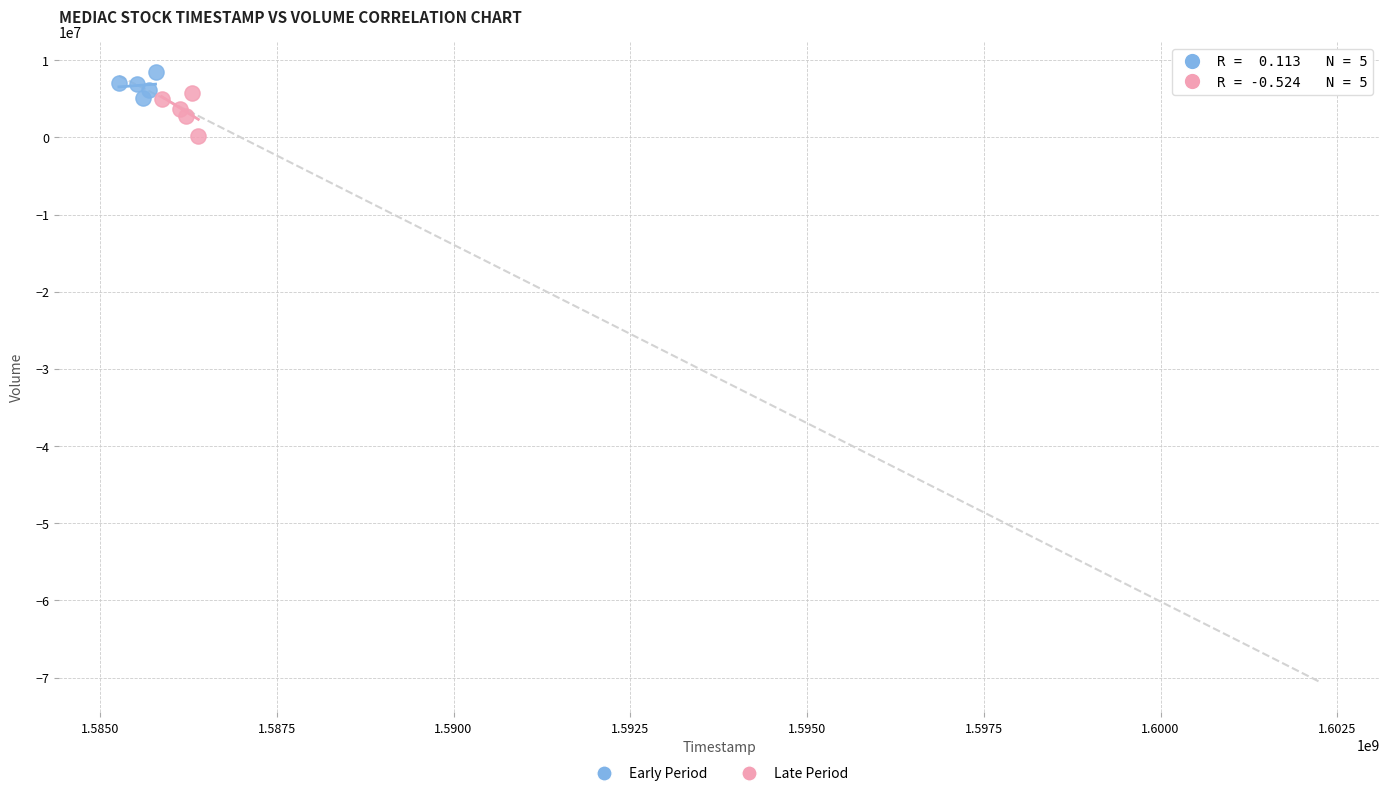

Which series contains the lowest Y value?

Late Period